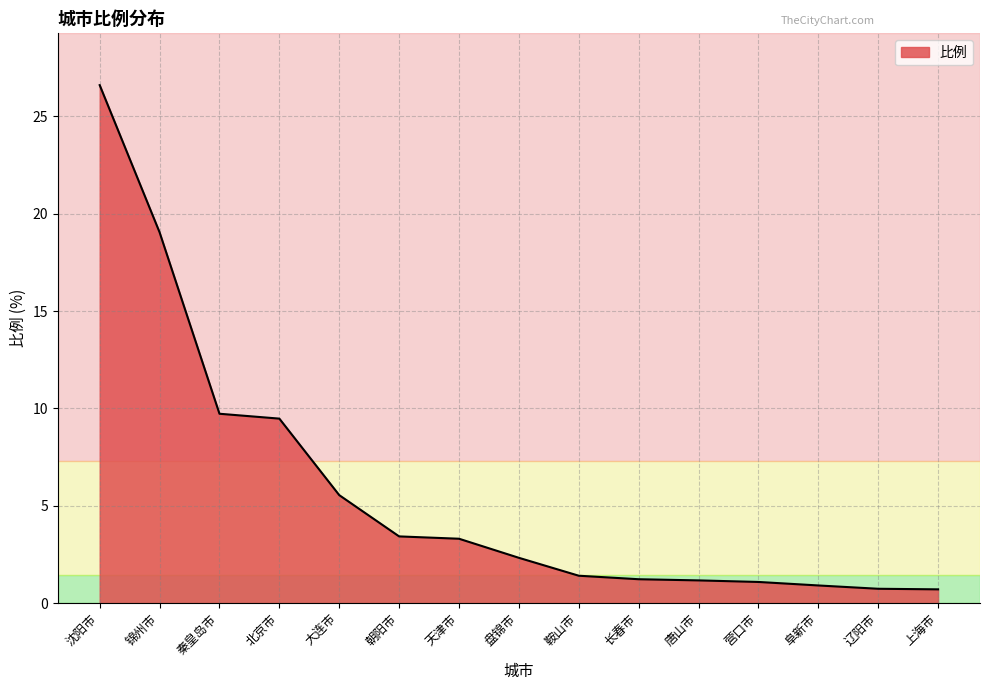

The value at 大连市 is 5.5. True or false?

True